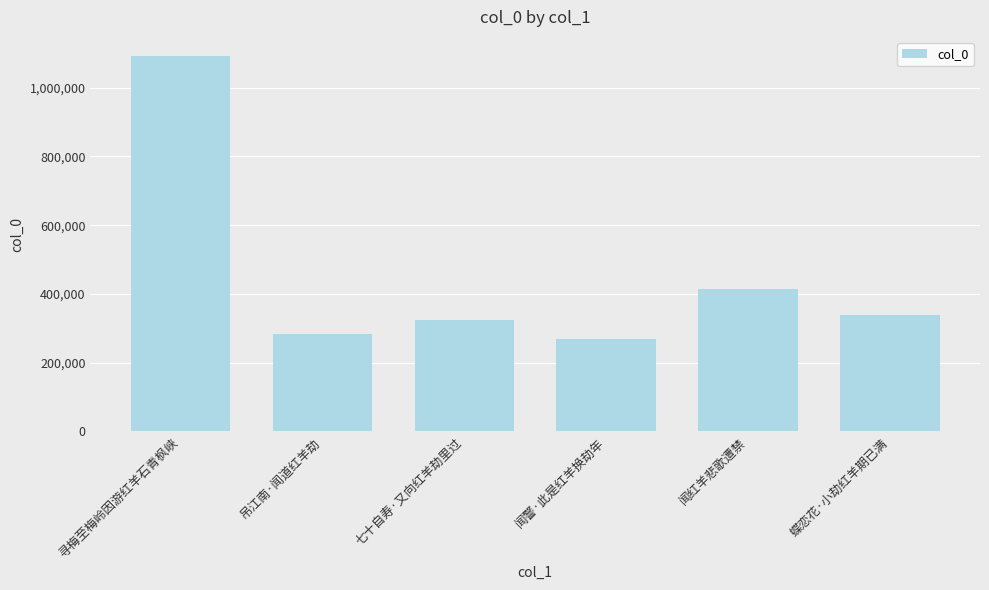

List the labels in order of value, smallest first.

闻警·此是红羊换劫年, 吊江南·闻道红羊劫, 七十自寿·又向红羊劫里过, 蝶恋花·小劫红羊期已满, 闻红羊悲歌遭禁, 寻梅至梅岭因游红羊石青枫峡